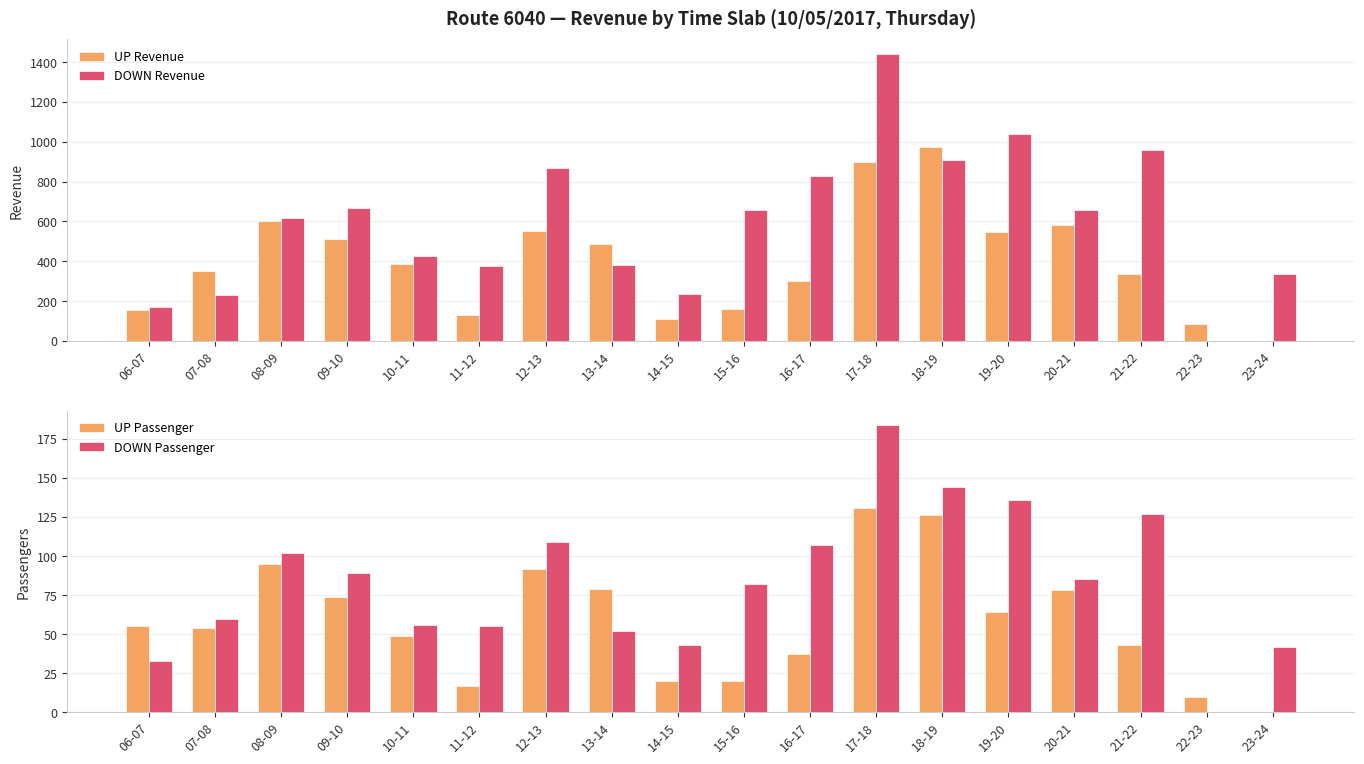

What is the label of the 18th bar from the left?

23-24